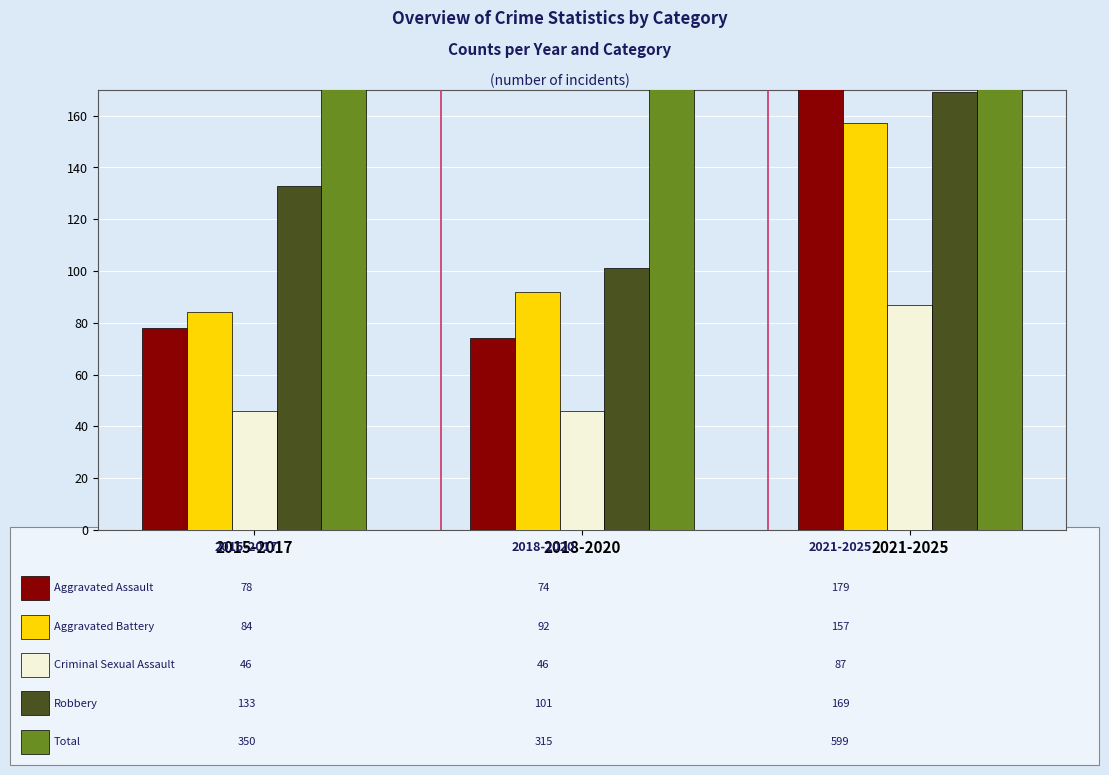

What position from the left is 2018-2020?

2